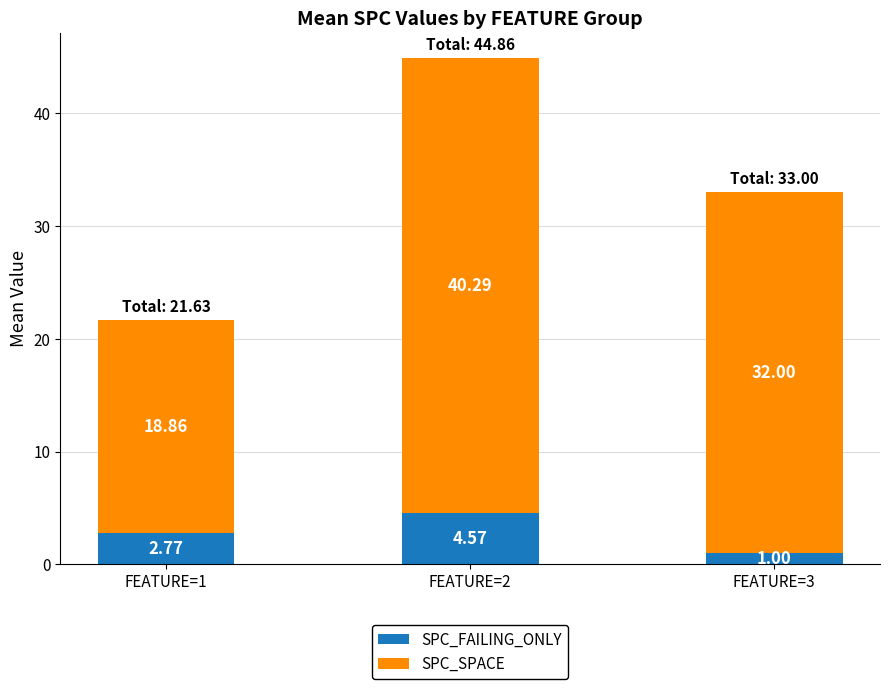

What is the sum of all SPC_FAILING_ONLY values?

8.3